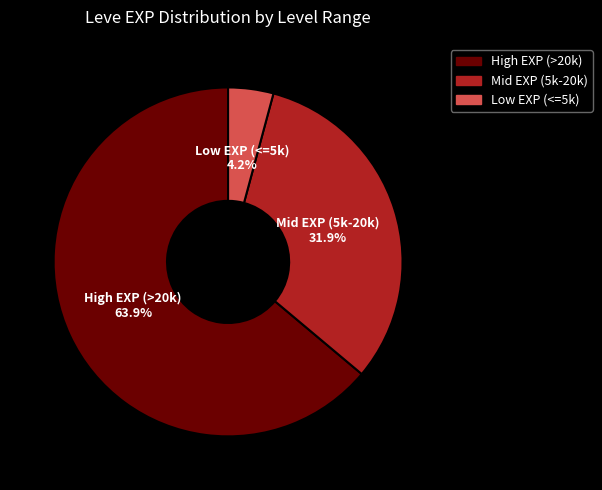

Count the number of slices in the pie.

3